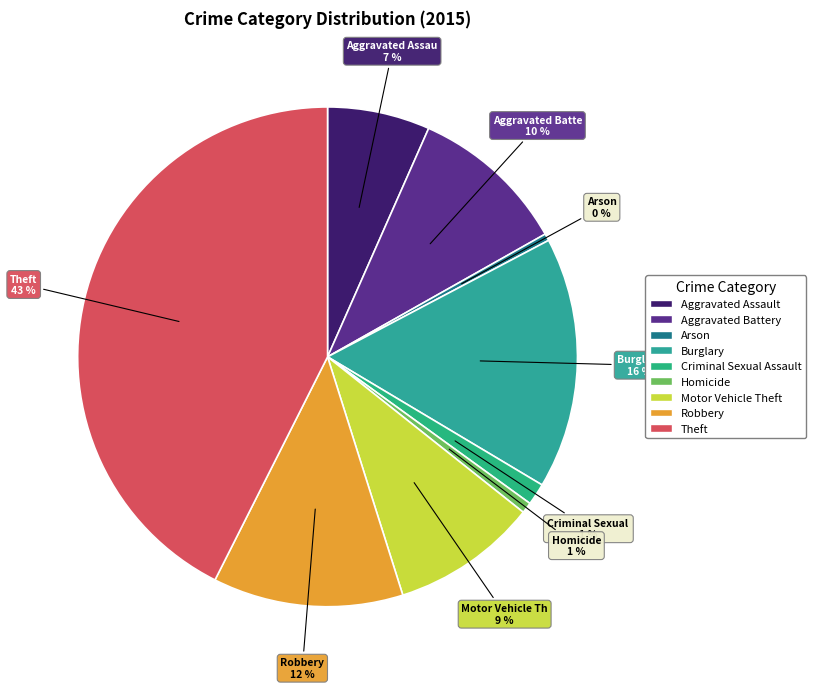

Rank the categories by value from highest to lowest.

Theft, Burglary, Robbery, Aggravated Battery, Motor Vehicle Theft, Aggravated Assault, Criminal Sexual Assault, Homicide, Arson